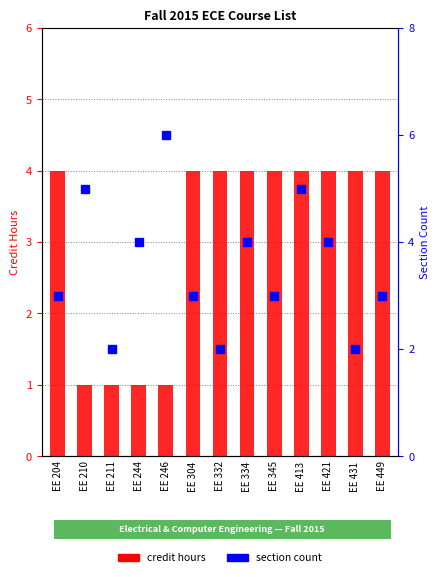

True or false: credit hours has a value of 1 at EE 246.

True